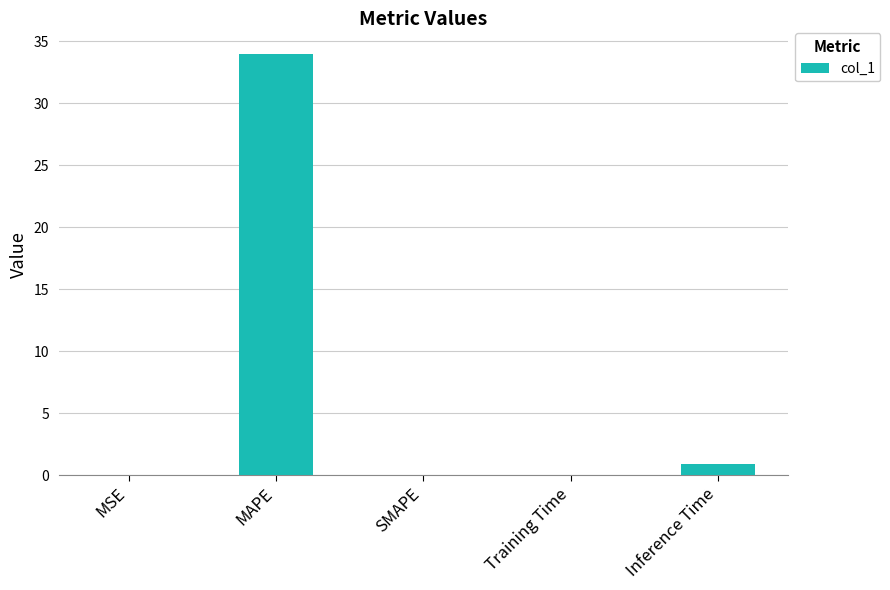

What is the sum of all values?

35.0